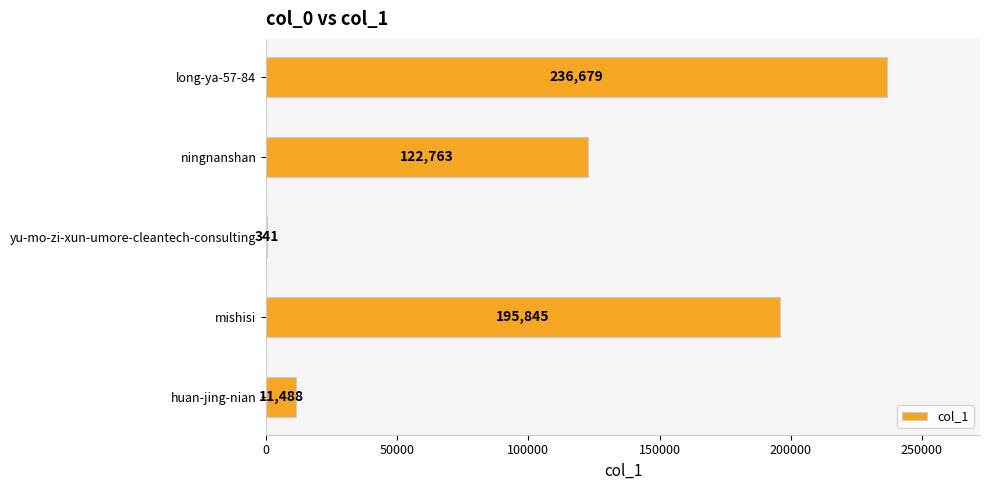

What is the average value?

113423